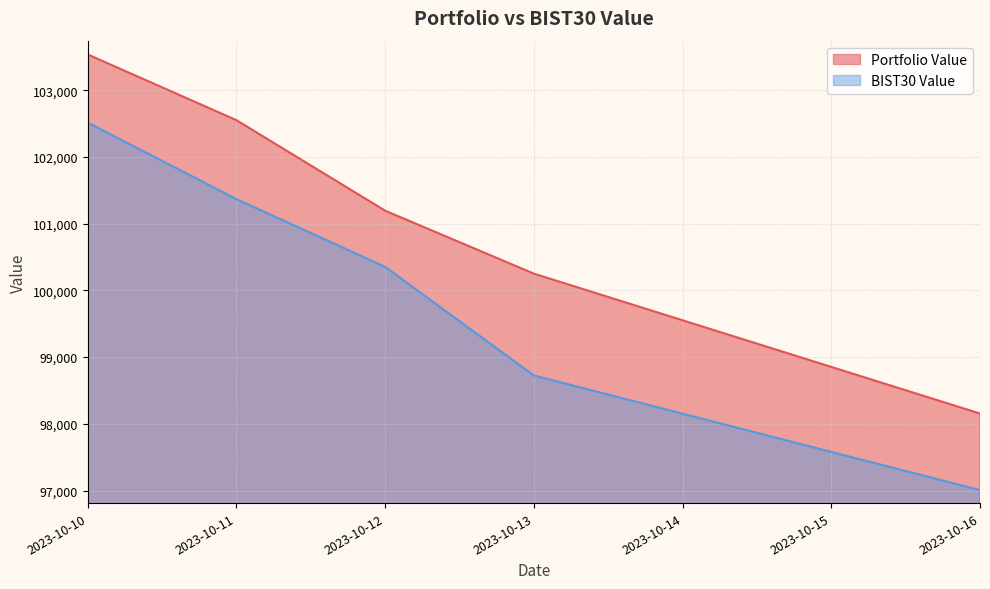

What is the spread (max minus min) of values at 2023-10-12?

842.4